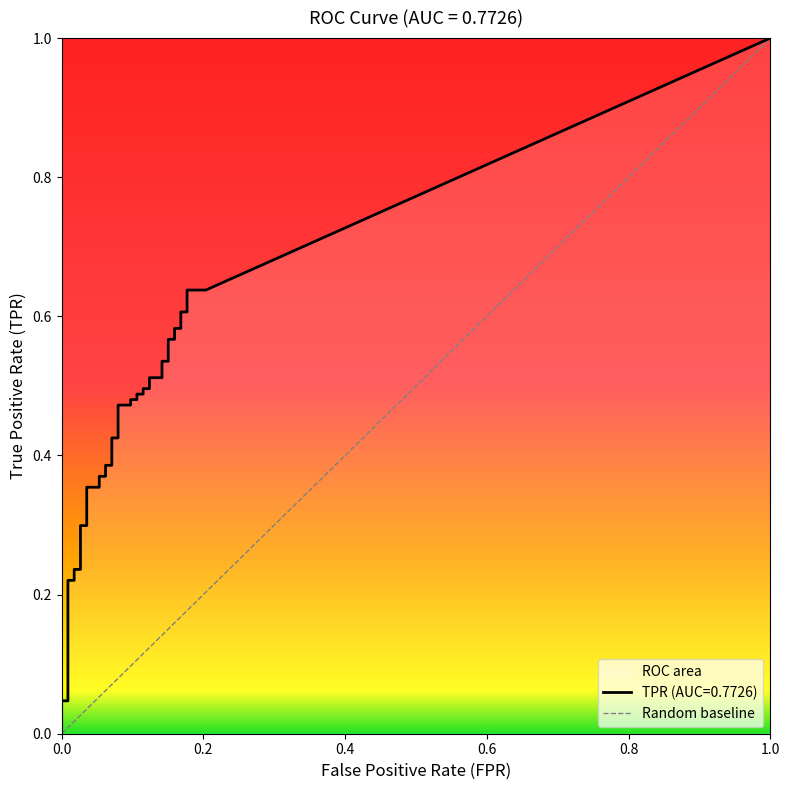

True or false: tpr and fpr cross at least once.

False